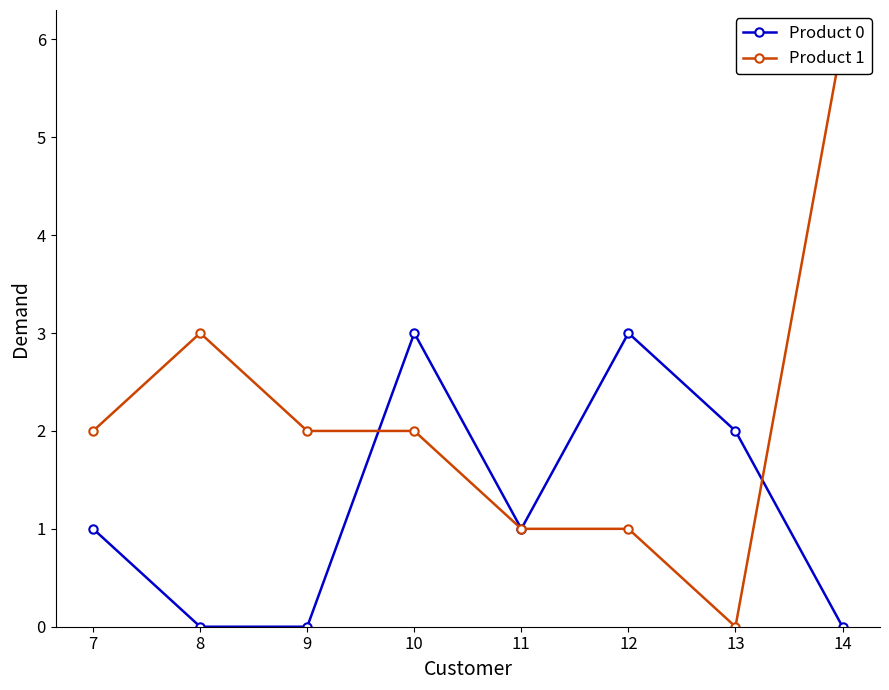

Reading left to right, transcribe all the data shown in this chart.

Product 0: 7=1	8=0	9=0	10=3	11=1	12=3	13=2	14=0
Product 1: 7=2	8=3	9=2	10=2	11=1	12=1	13=0	14=6